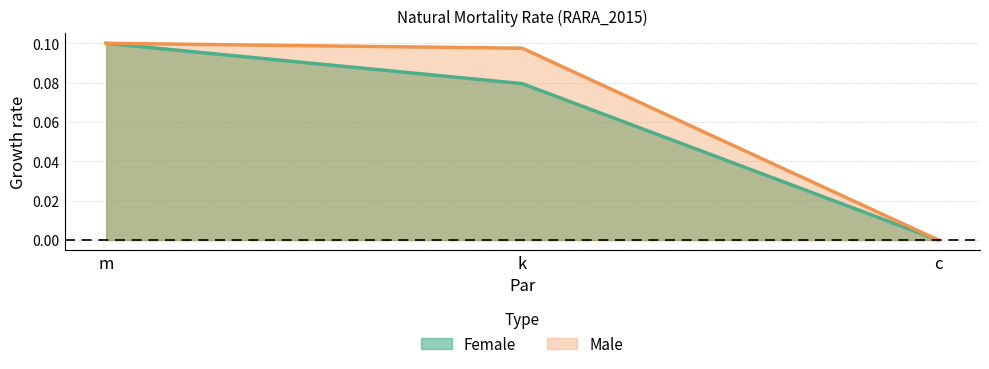

At how many categories does at least one series exceed 0?

2